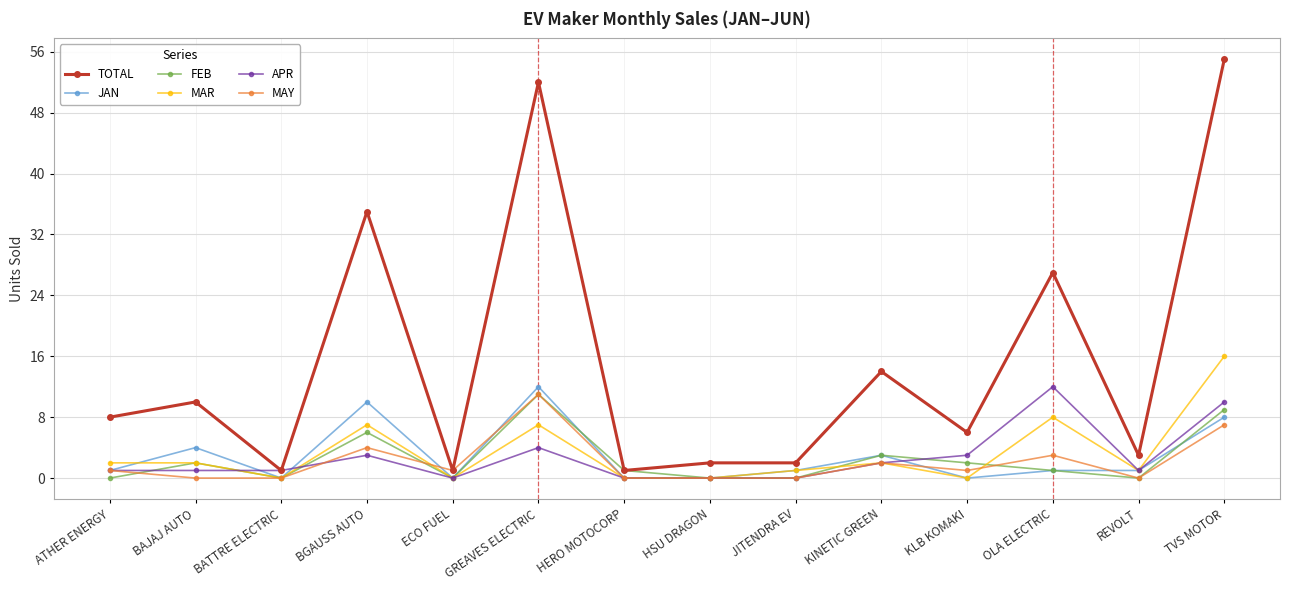

What are all the series names shown in the legend?

TOTAL, JAN, FEB, MAR, APR, MAY